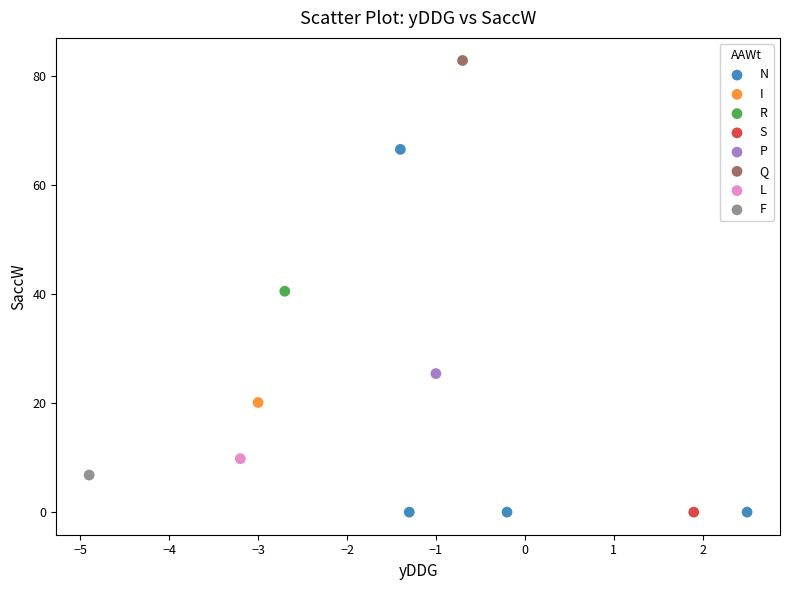

What are all the series names shown in the legend?

N, I, R, S, P, Q, L, F